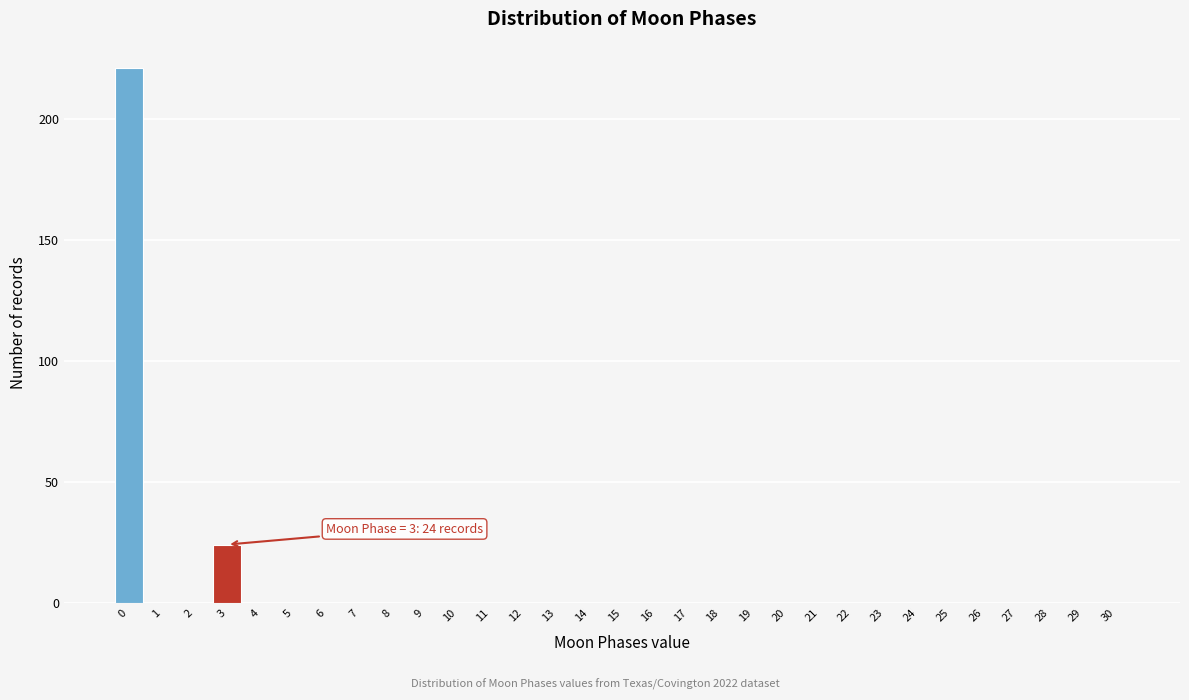

What is the sum of all values?

245